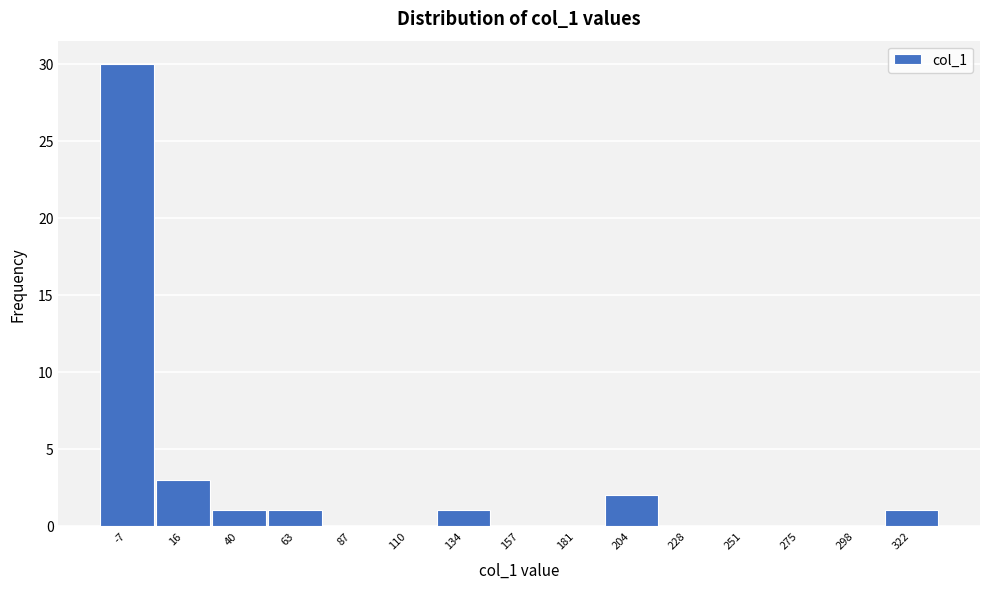

Reading left to right, transcribe all the data shown in this chart.

-7=30	16=3	40=1	63=1	87=0	110=0	134=1	157=0	181=0	204=2	228=0	251=0	275=0	298=0	322=1